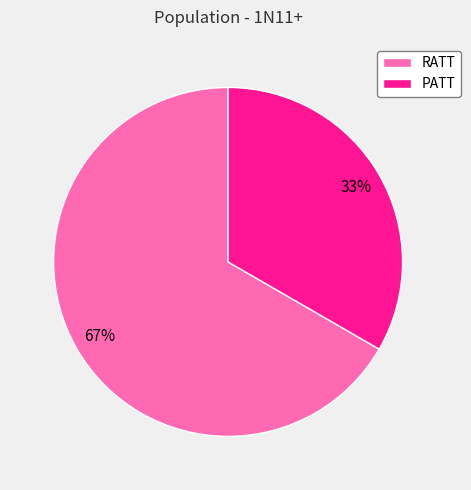

To the nearest percent, what is the average slice percentage?

50%